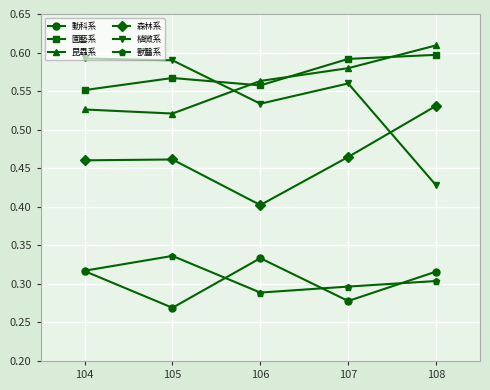

Where is 植微系 nearest to the value 0?

108